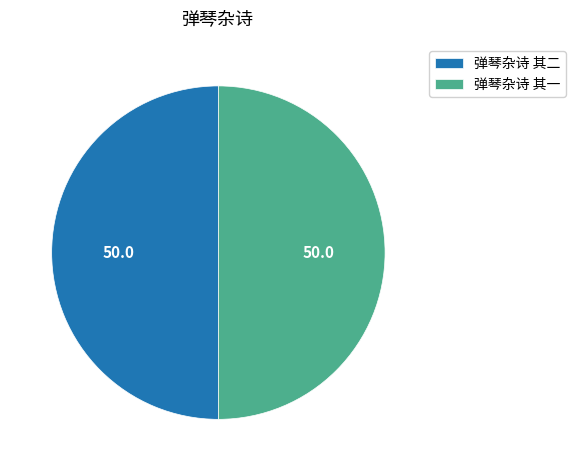

Is the sum of 弹琴杂诗 其二 and 弹琴杂诗 其一 greater than half?

Yes